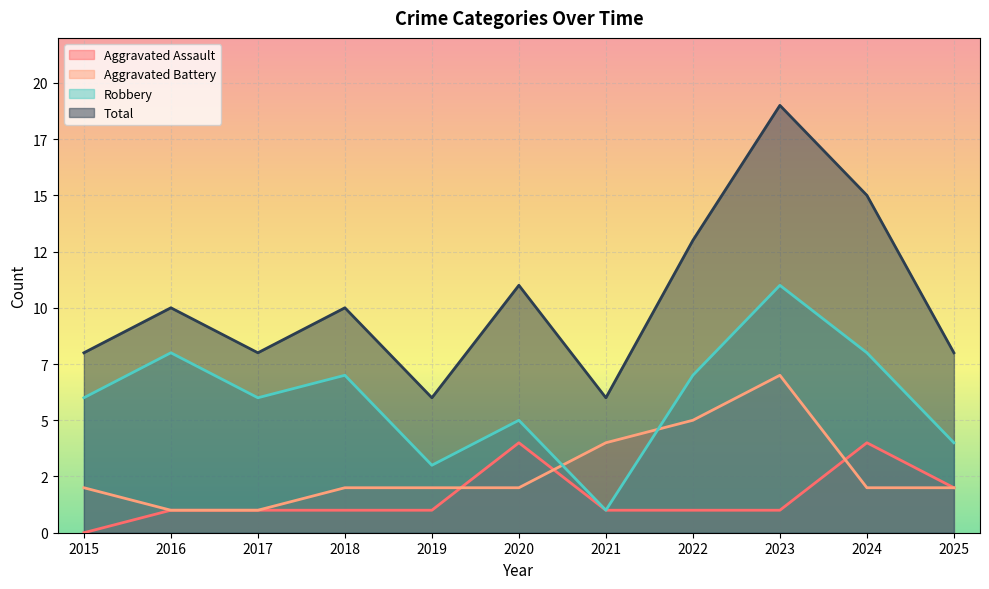

How many lines are shown in the chart?

4